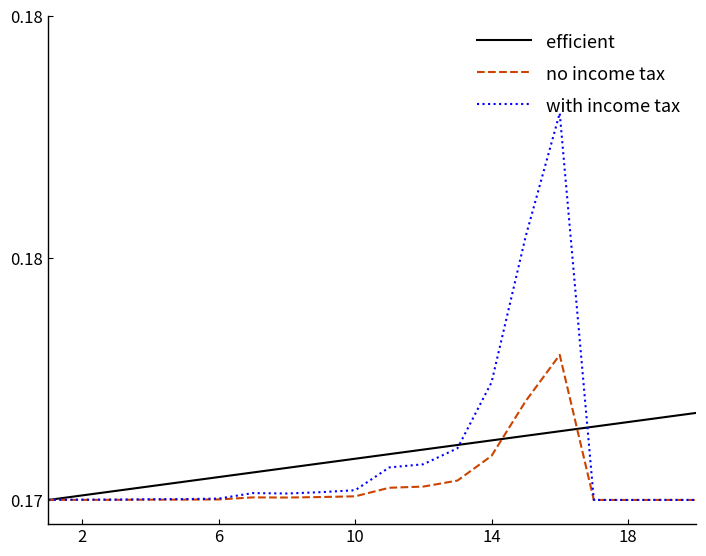

Is this an area chart (filled region under the line)?

No